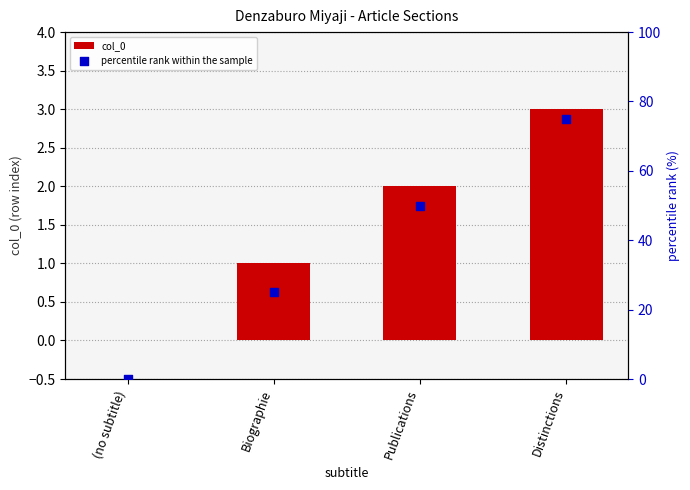

Which series contains the lowest Y value?

col_0